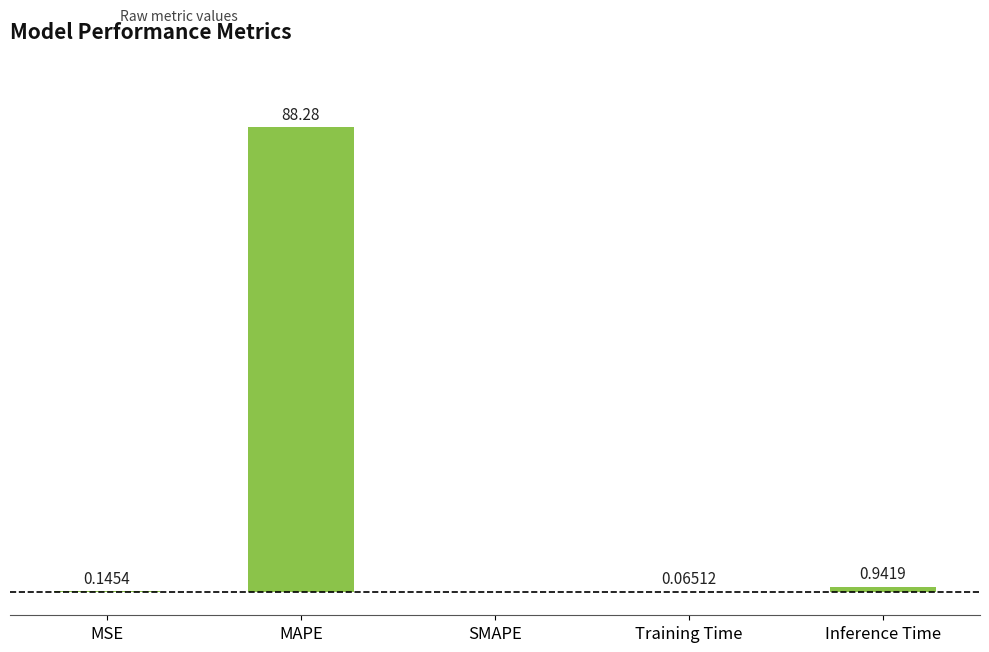

Where is the data nearest to the value 44?

Inference Time